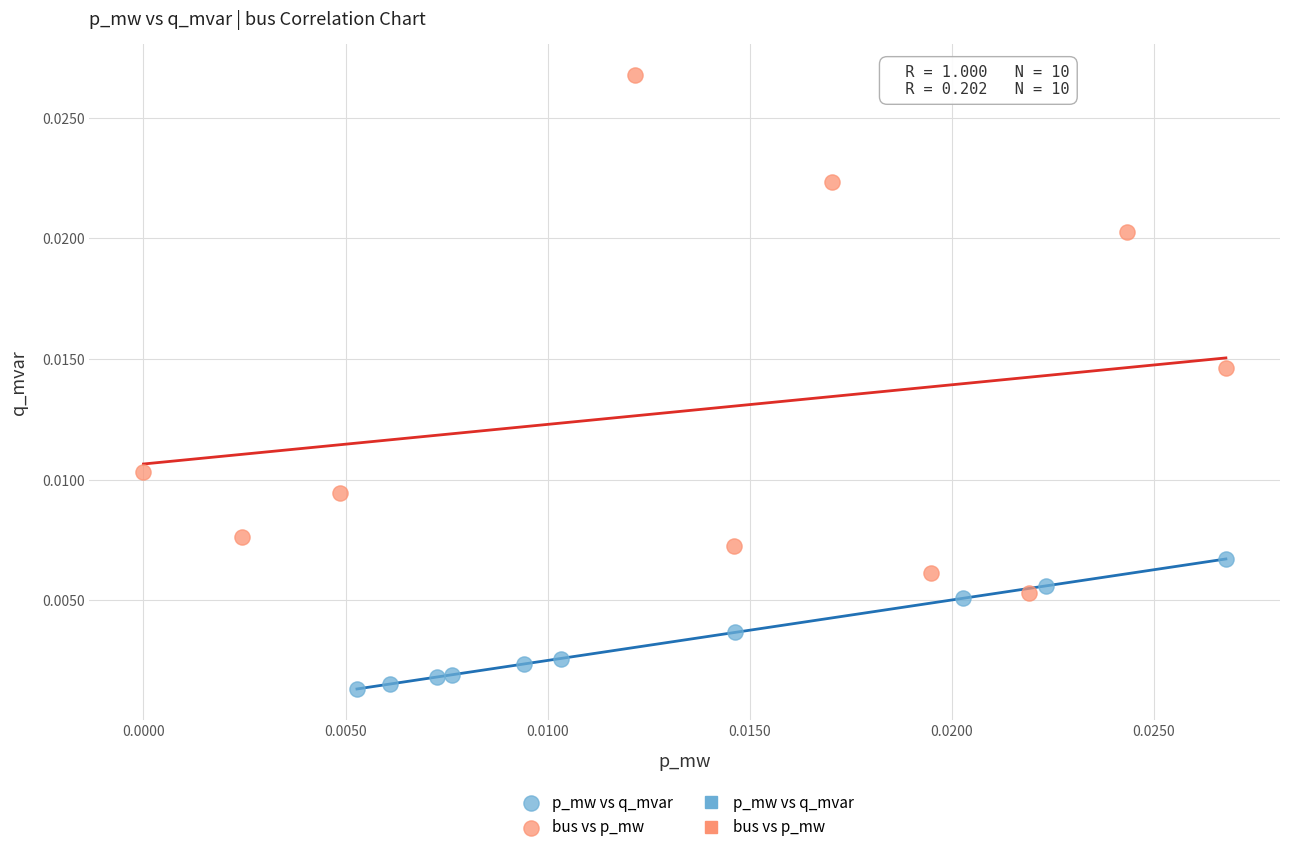

Which series has the largest Y range (max minus min)?

bus vs p_mw